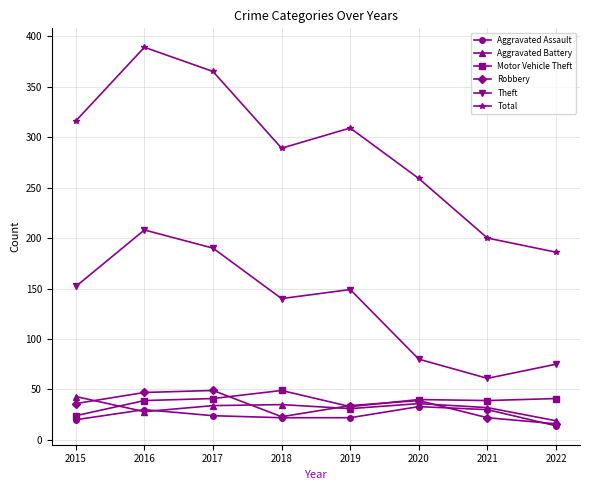

What is the spread (max minus min) of values at 2021?

178